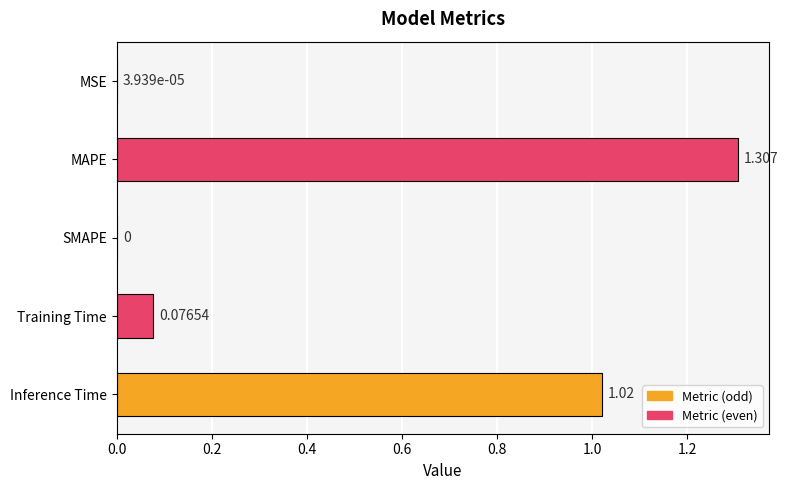

What is the average value?

0.5